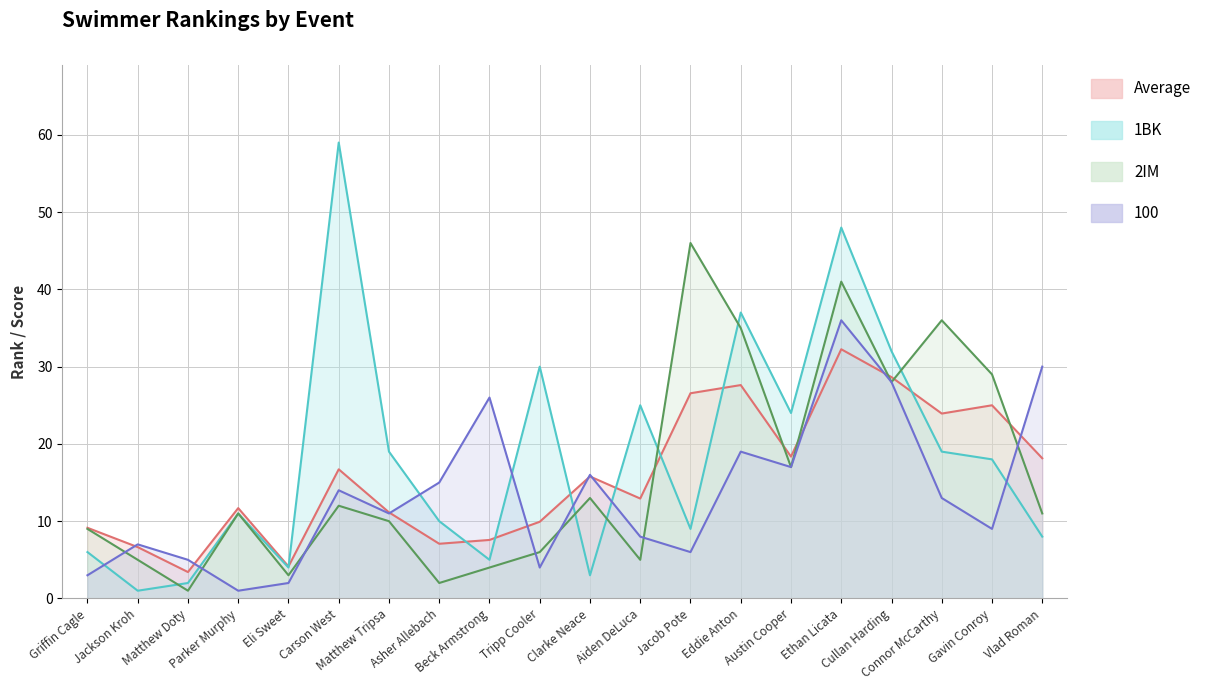

What is the lowest value of the Average series?

3.4